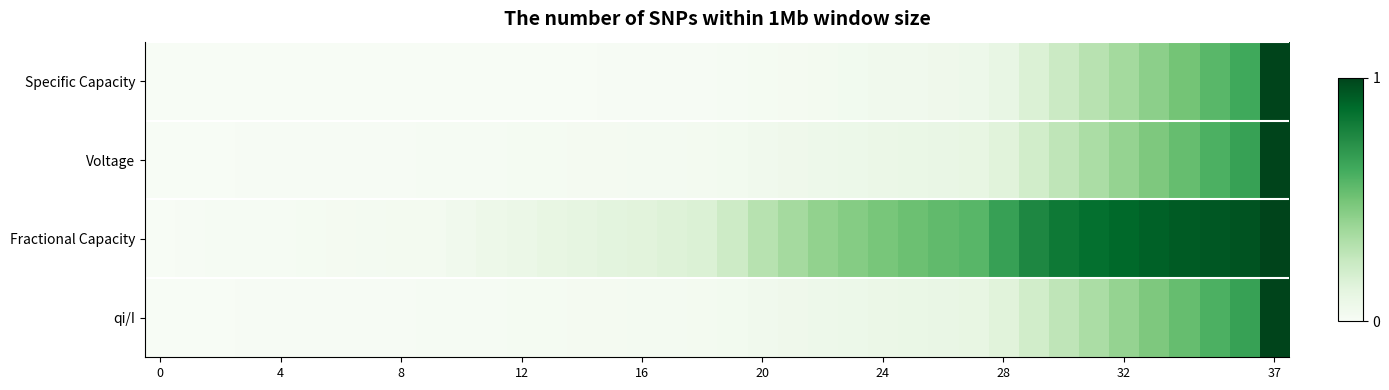

How many categories are shown in the chart?

38